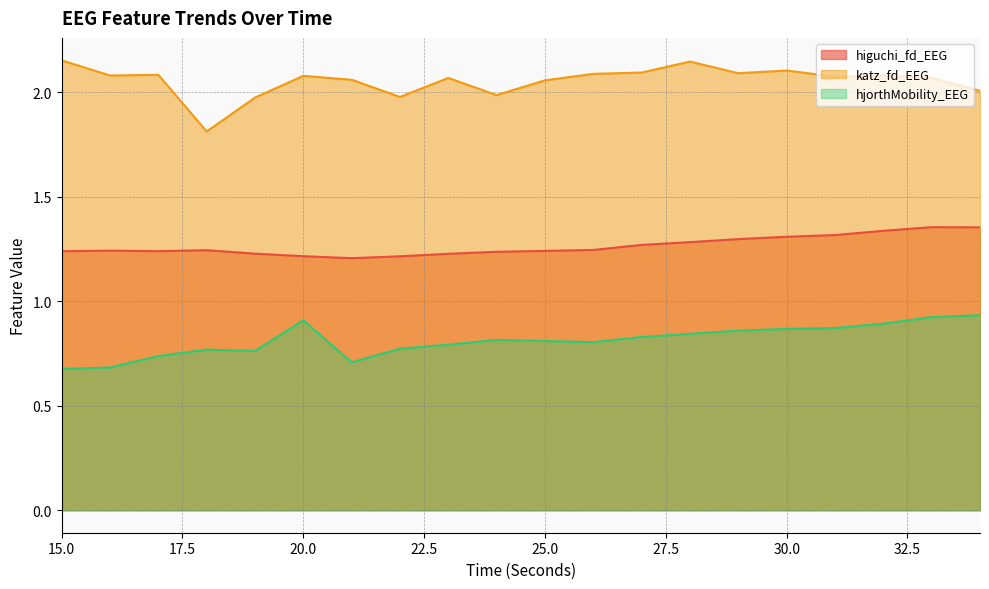

At which label does katz_fd_EEG reach its peak?

15